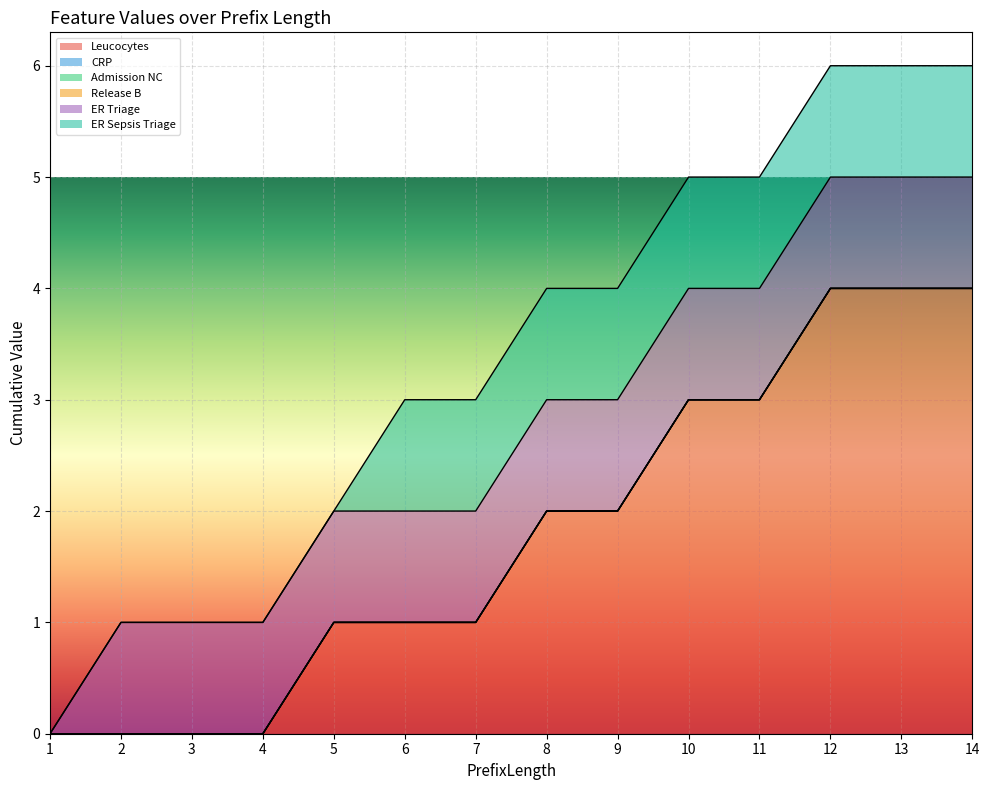

The value of Leucocytes at 10 is 1. True or false?

False